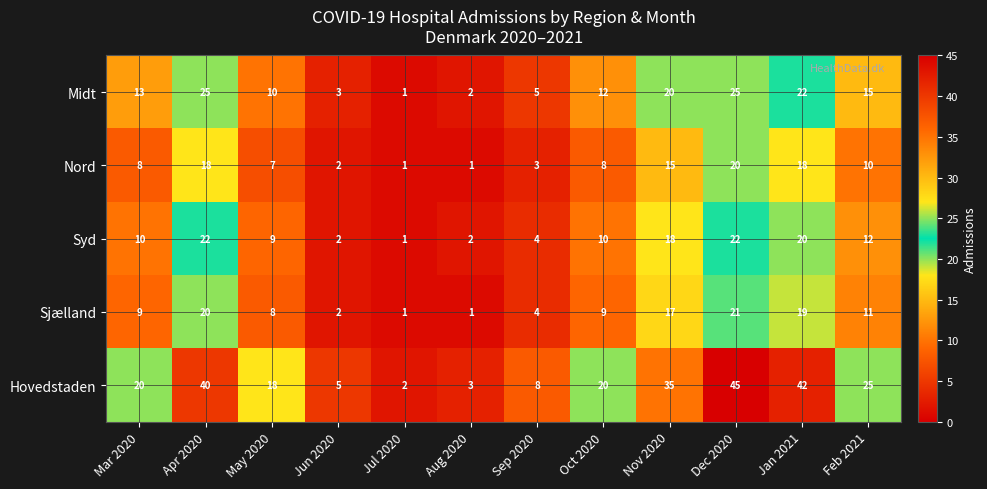

At how many categories does at least one series exceed 21?

5